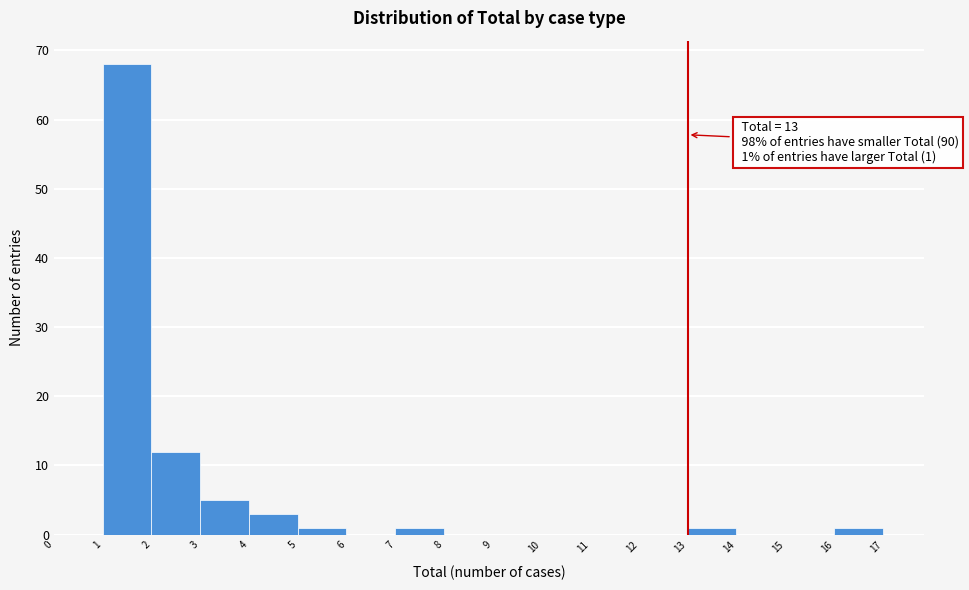

Over which range of the x-axis is the bar tallest?

1 to 2